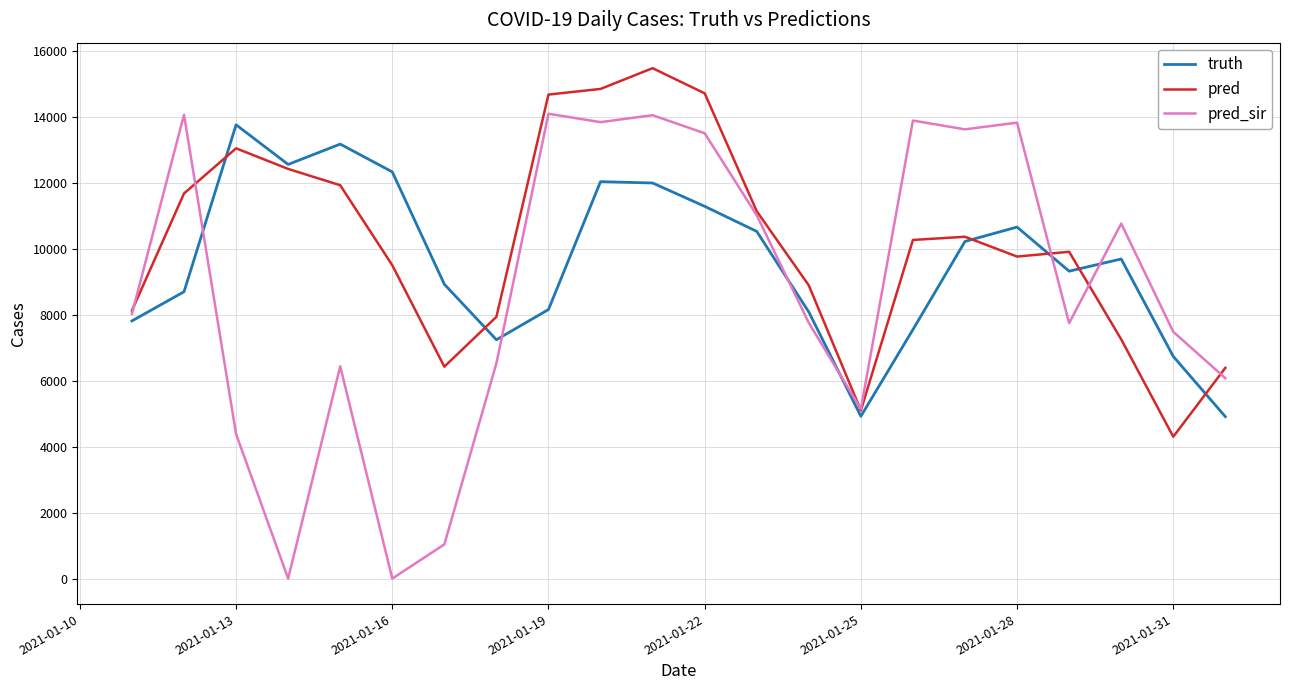

What is the minimum value for pred?

4302.0